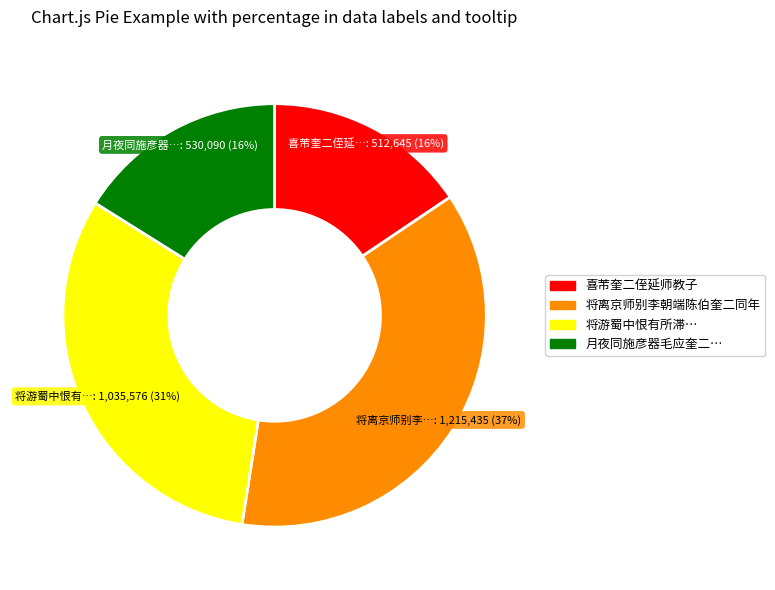

How many segments does this pie chart have?

4